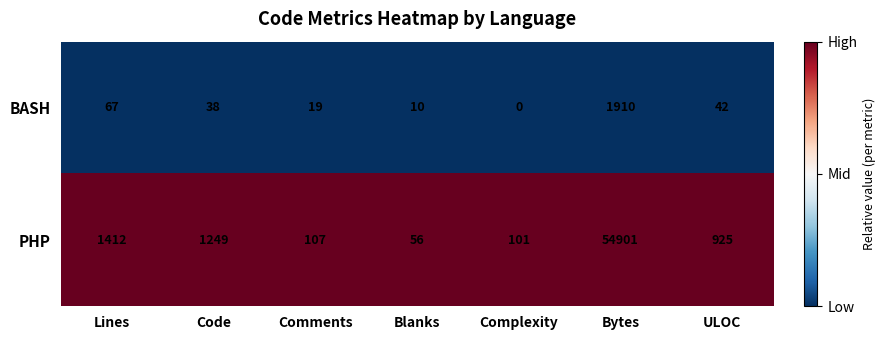

Rank the categories by BASH value from lowest to highest.

Complexity, Blanks, Comments, Code, ULOC, Lines, Bytes